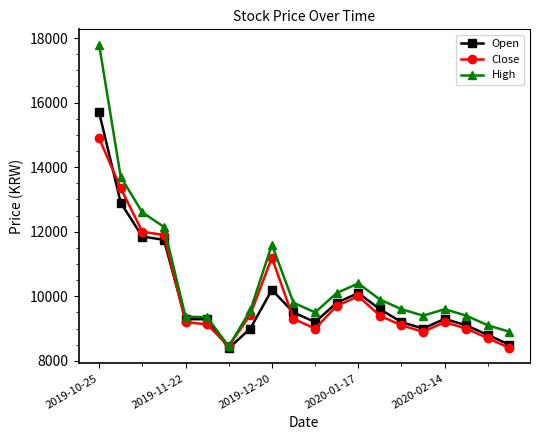

Which series has the widest spread of values?

High